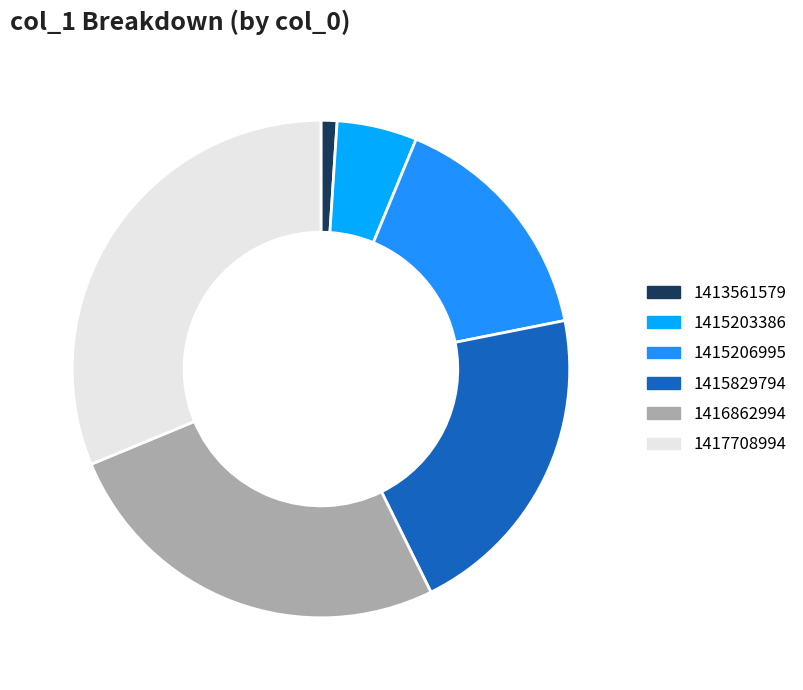

Which category has the smallest portion of the pie?

1413561579